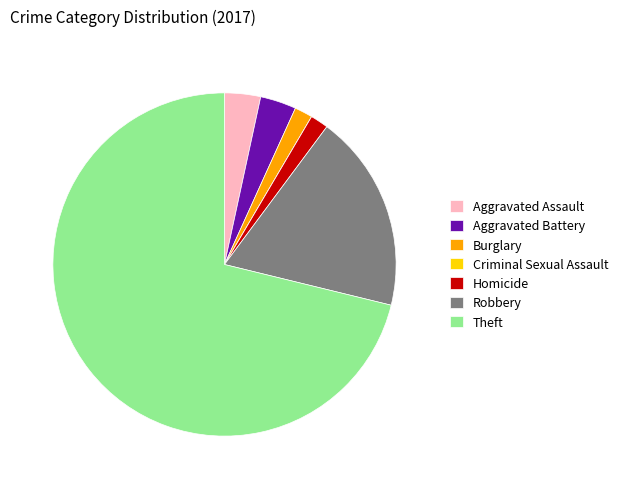

What is the largest slice in the pie chart?

Theft